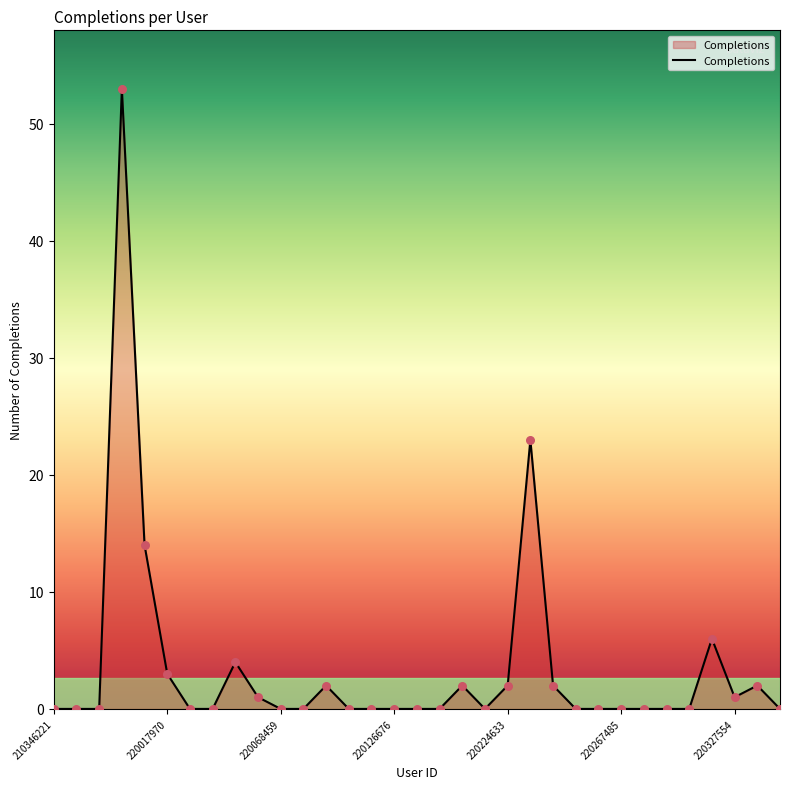

What is the difference between the maximum and minimum values?

53